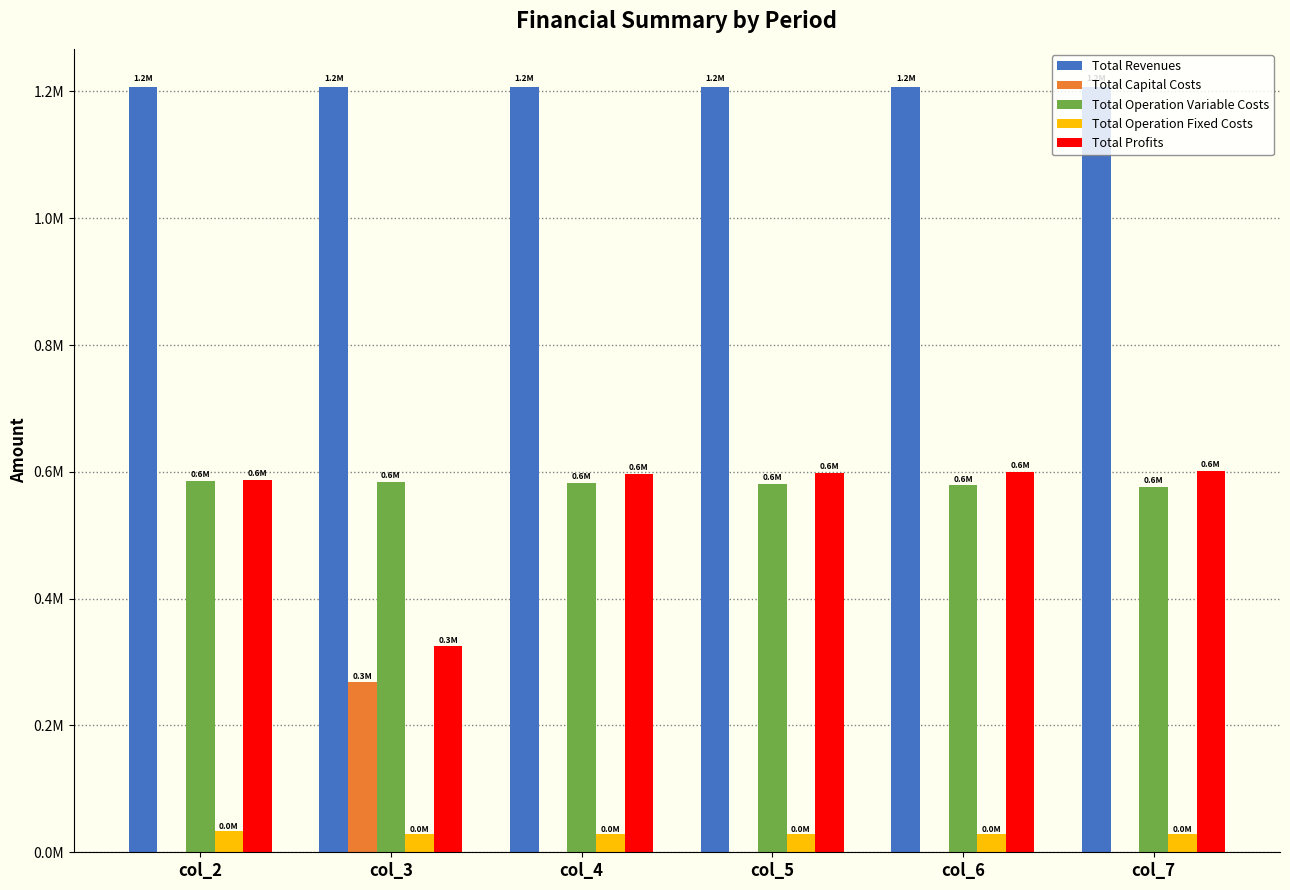

How many bars are there in each group?

5